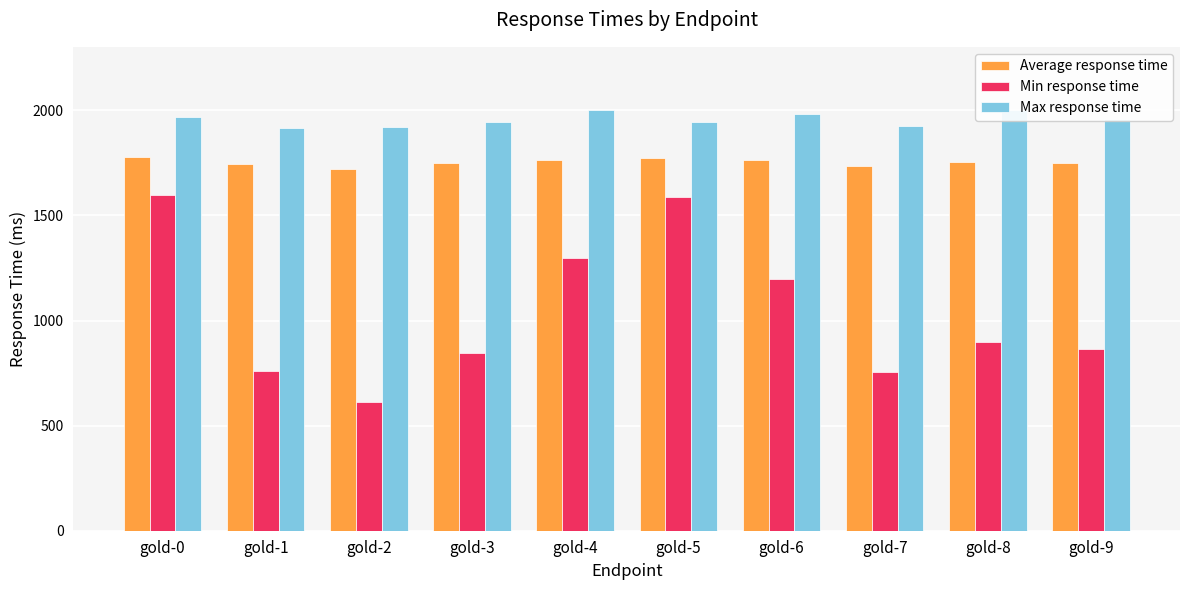

What is the sum of the Average response time values at gold-3 and gold-0?

3527